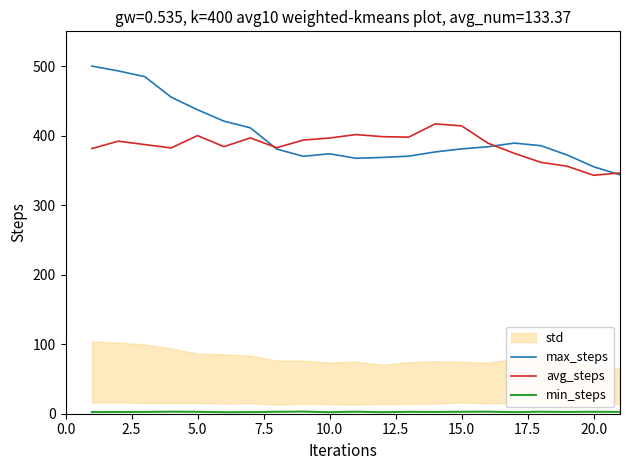

What is the difference between the second highest and minimum values in the min_steps series?

0.8